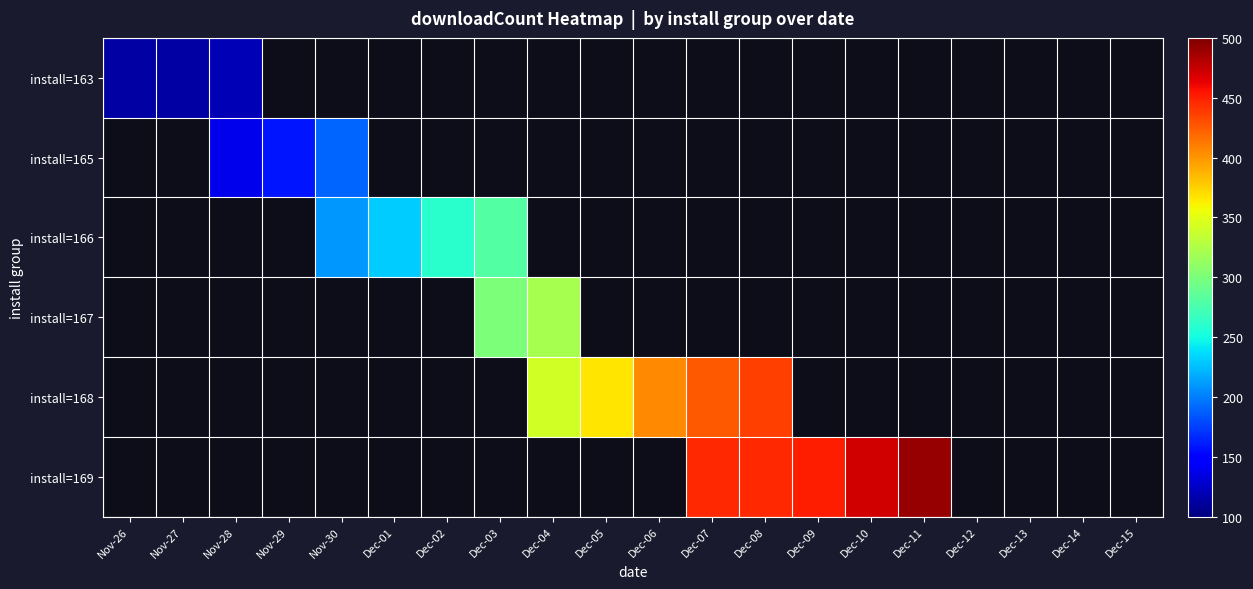

Is the value of install=166 at Dec-05 greater than the value of install=168 at Dec-01?

No